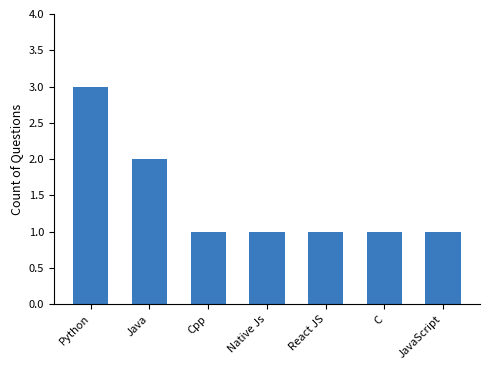

How many values are between 1 and 2?

6